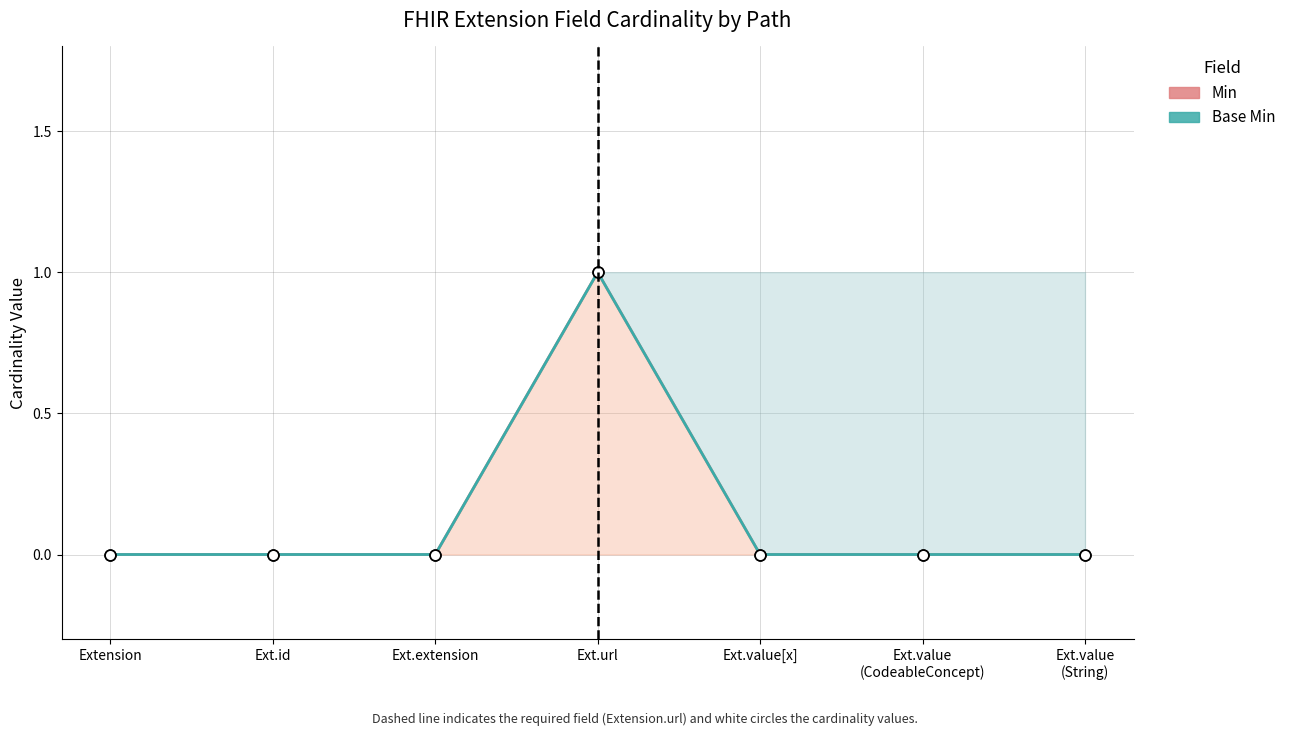

At which category is the sum across all series the highest?

Ext.url